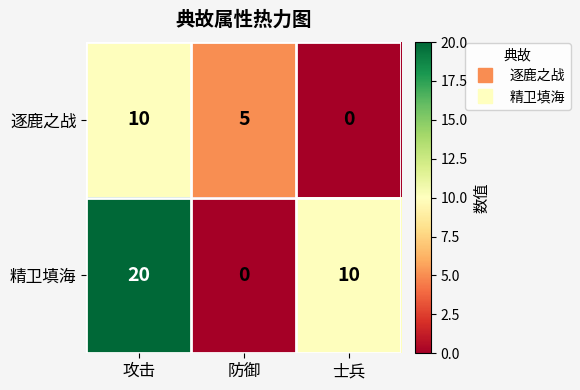

Rank the series by their average value, from lowest to highest.

逐鹿之战, 精卫填海